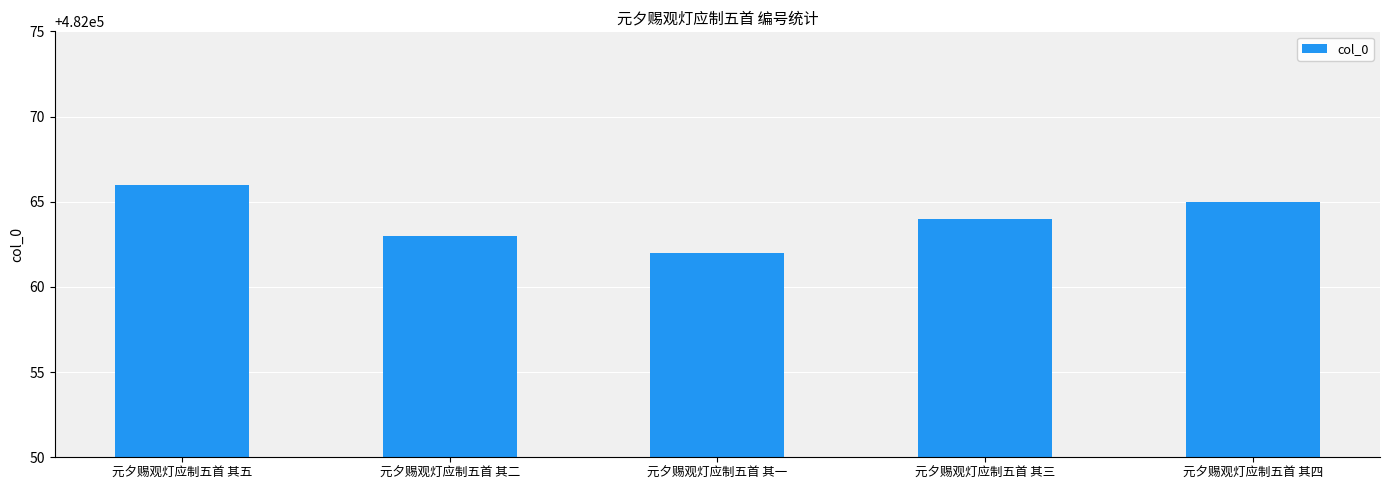

Reading left to right, extract all data points from this chart.

元夕赐观灯应制五首 其五=482066	元夕赐观灯应制五首 其二=482063	元夕赐观灯应制五首 其一=482062	元夕赐观灯应制五首 其三=482064	元夕赐观灯应制五首 其四=482065